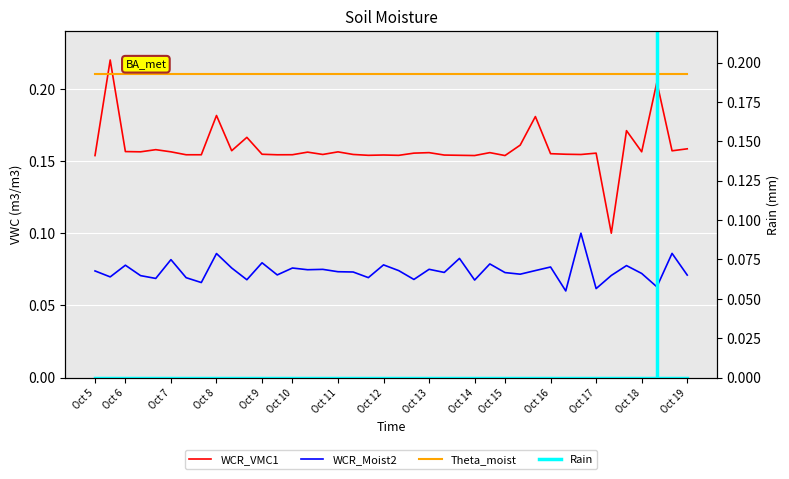

True or false: Theta_moist and Rain cross at least once.

False